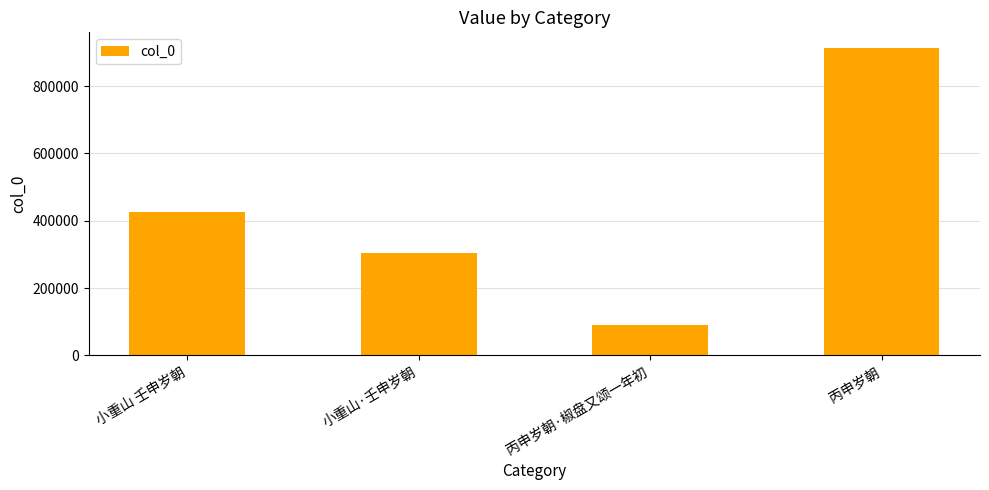

Are the bars grouped side by side (vs. stacked)?

No